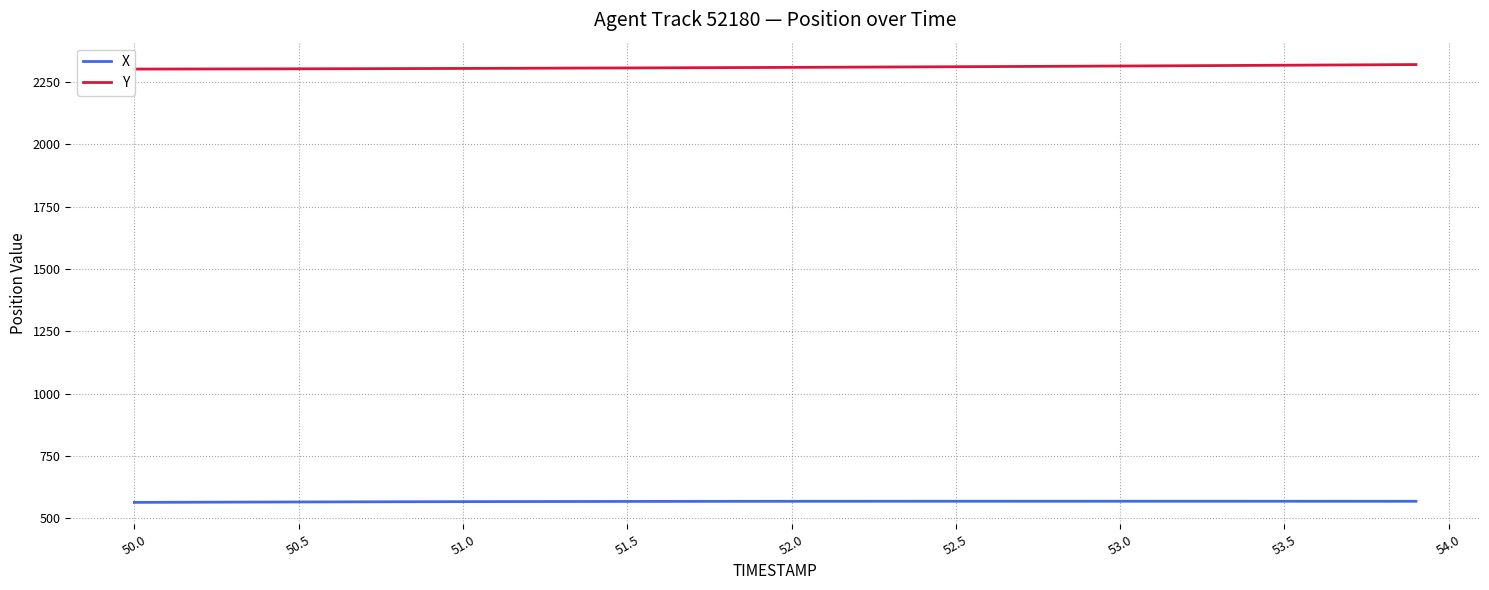

True or false: X has a value of 874.2 at 51.0.

False